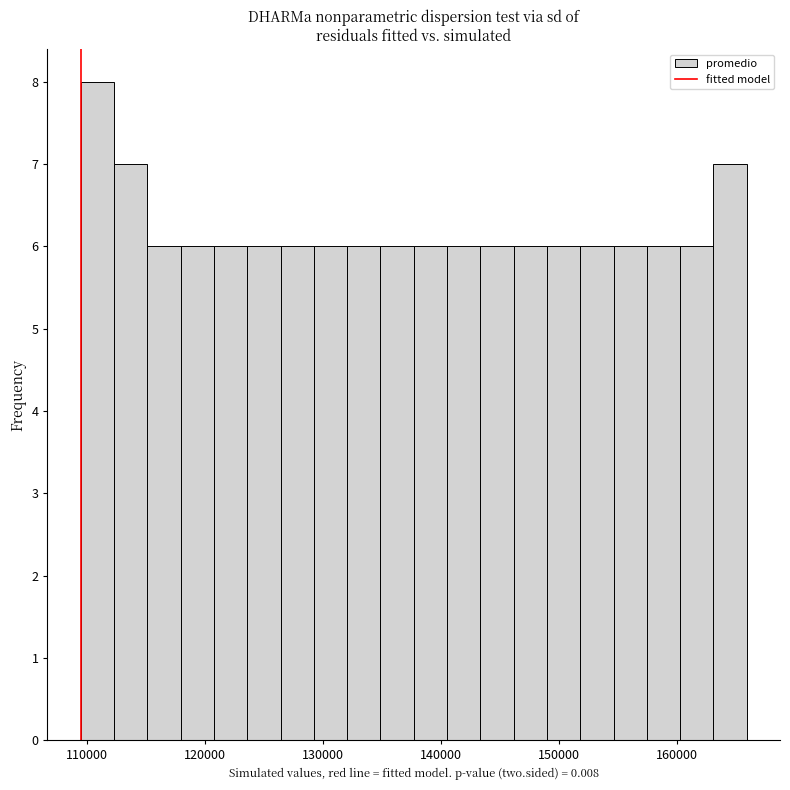

Read against the x-axis, roughly where is the centre of the tallest bar?

111000